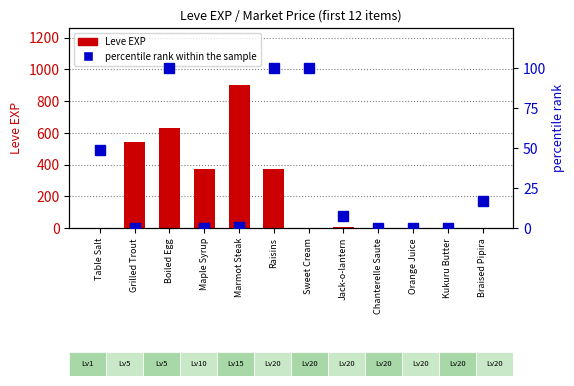

What is the difference between the maximum and second lowest values in the percentile rank within the sample series?

100.0